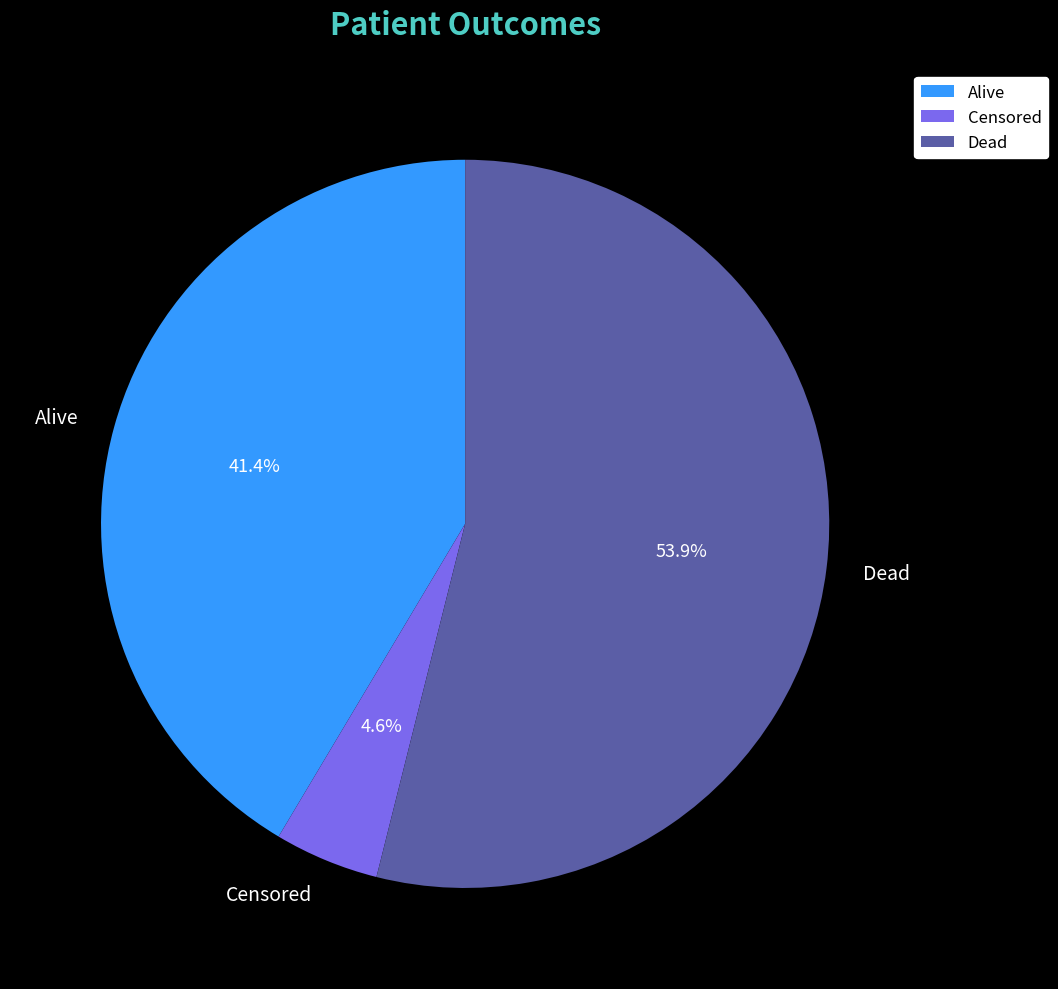

To the nearest percent, what is the combined percentage of Censored and Dead?

59%